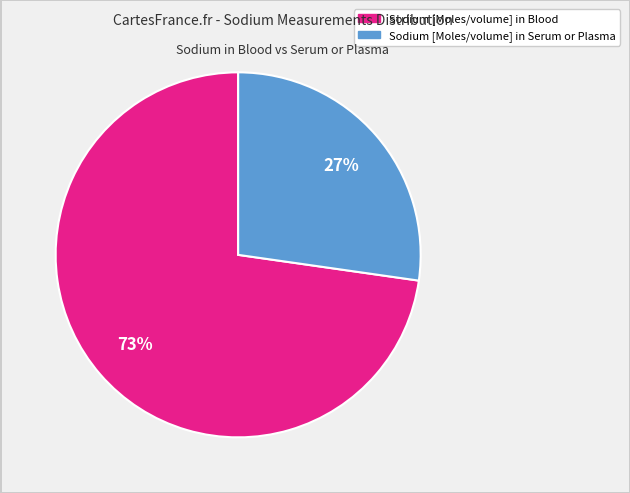

Count the number of slices in the pie.

2